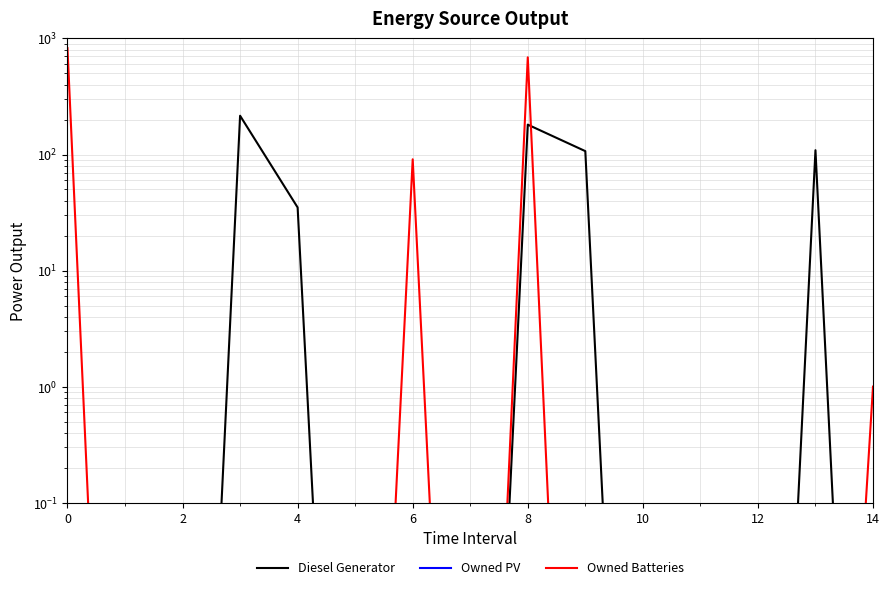

True or false: Owned PV and Diesel Generator intersect in this chart.

False